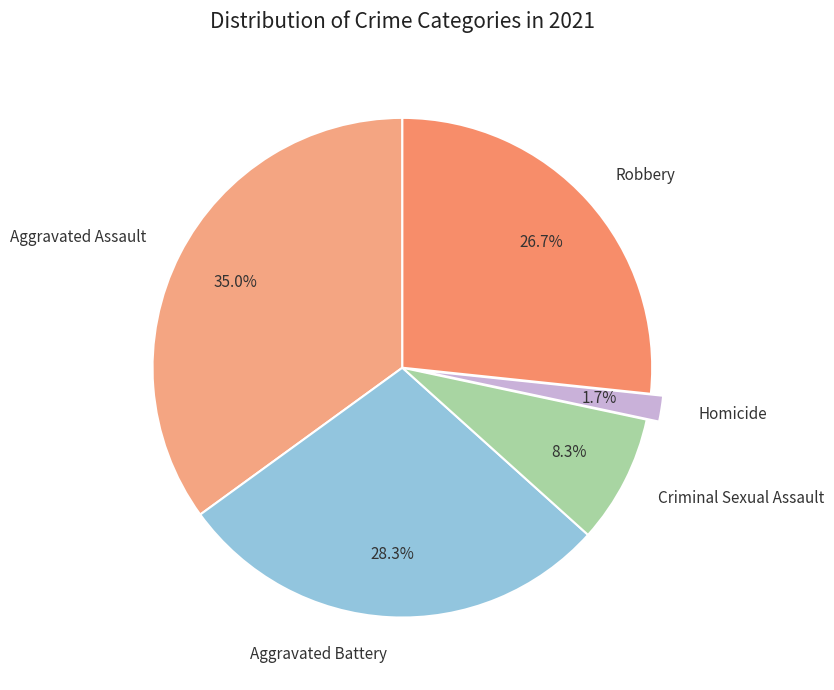

Count the number of slices in the pie.

5